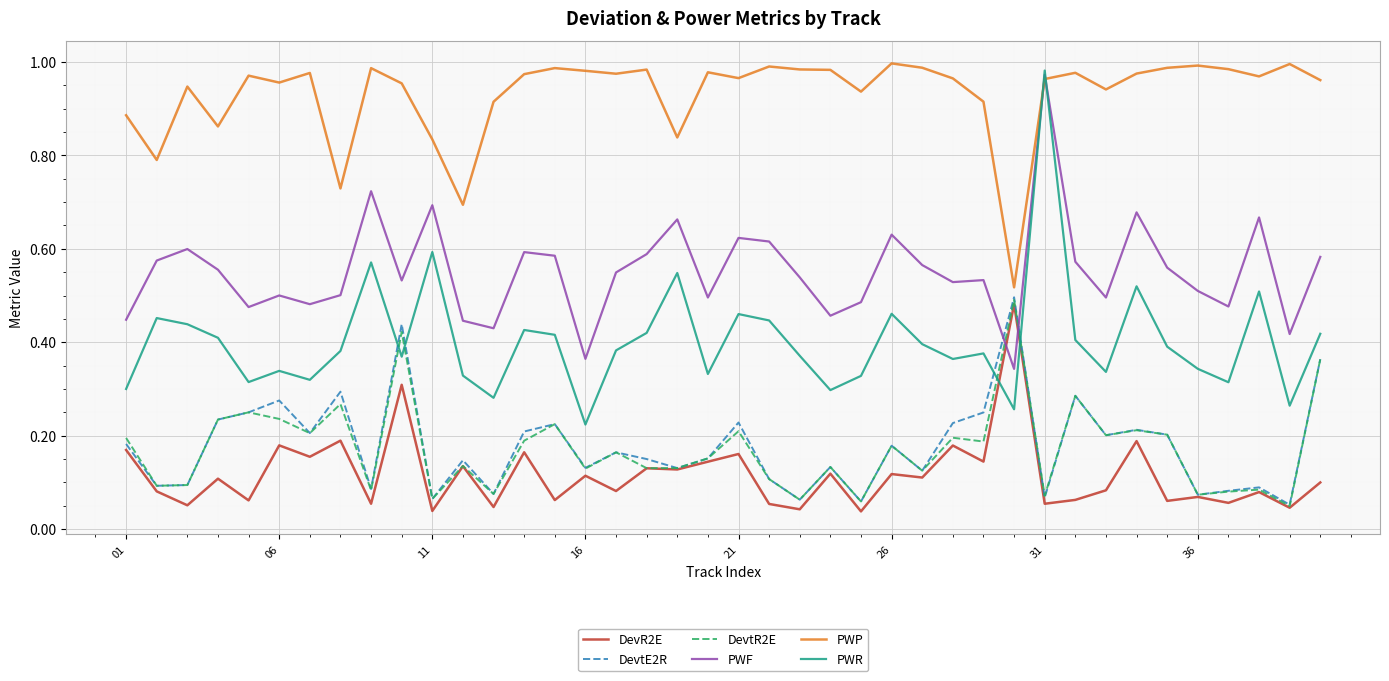

How many lines are shown in the chart?

6